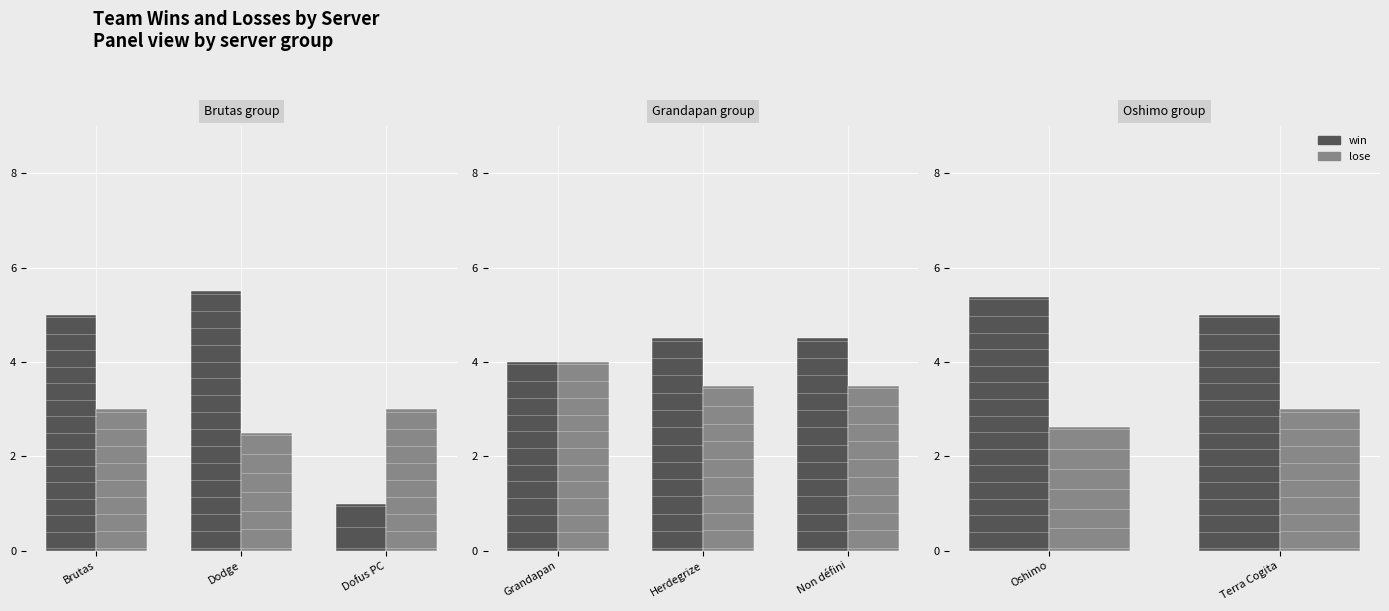

The value of win at Oshimo is 3.2. True or false?

False